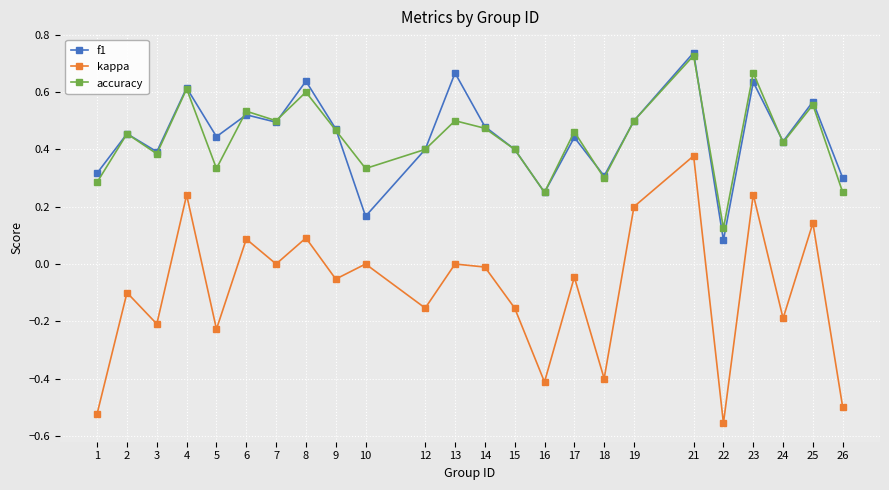

Is this an area chart (filled region under the line)?

No